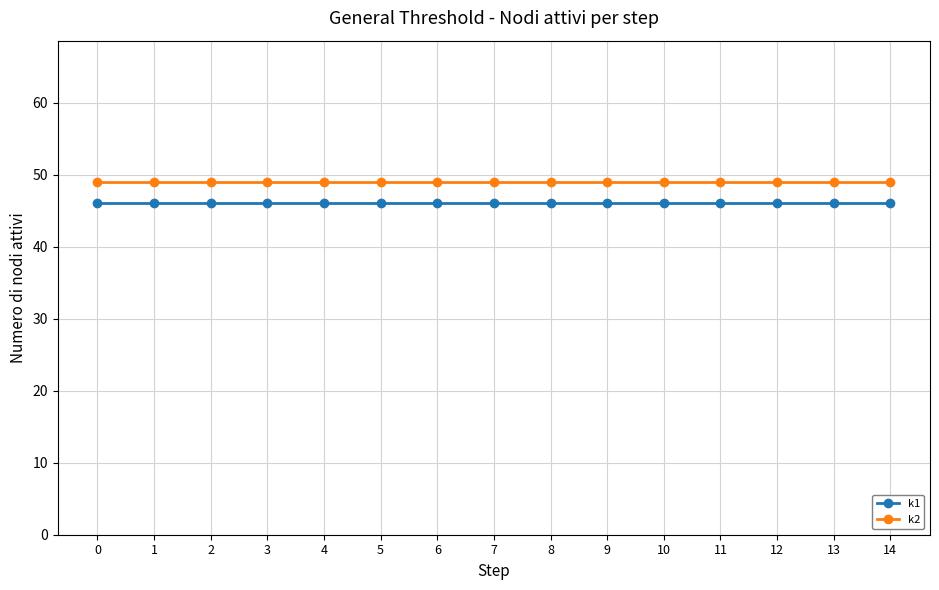

At how many categories does at least one series exceed 46?

15